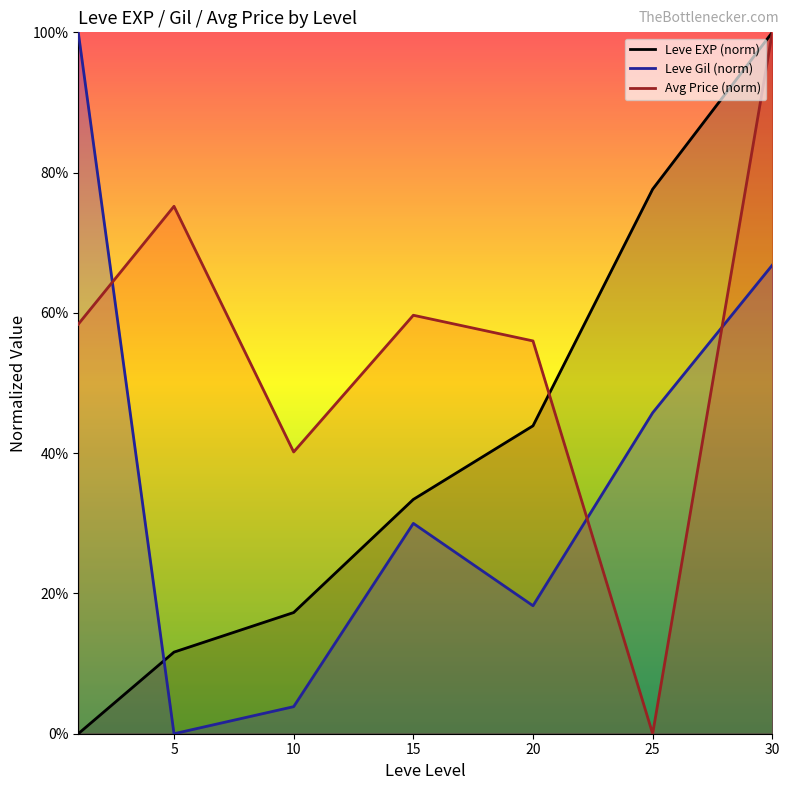

Rank the series by their maximum value, from highest to lowest.

Leve EXP (norm), Leve Gil (norm), Avg Price (norm)